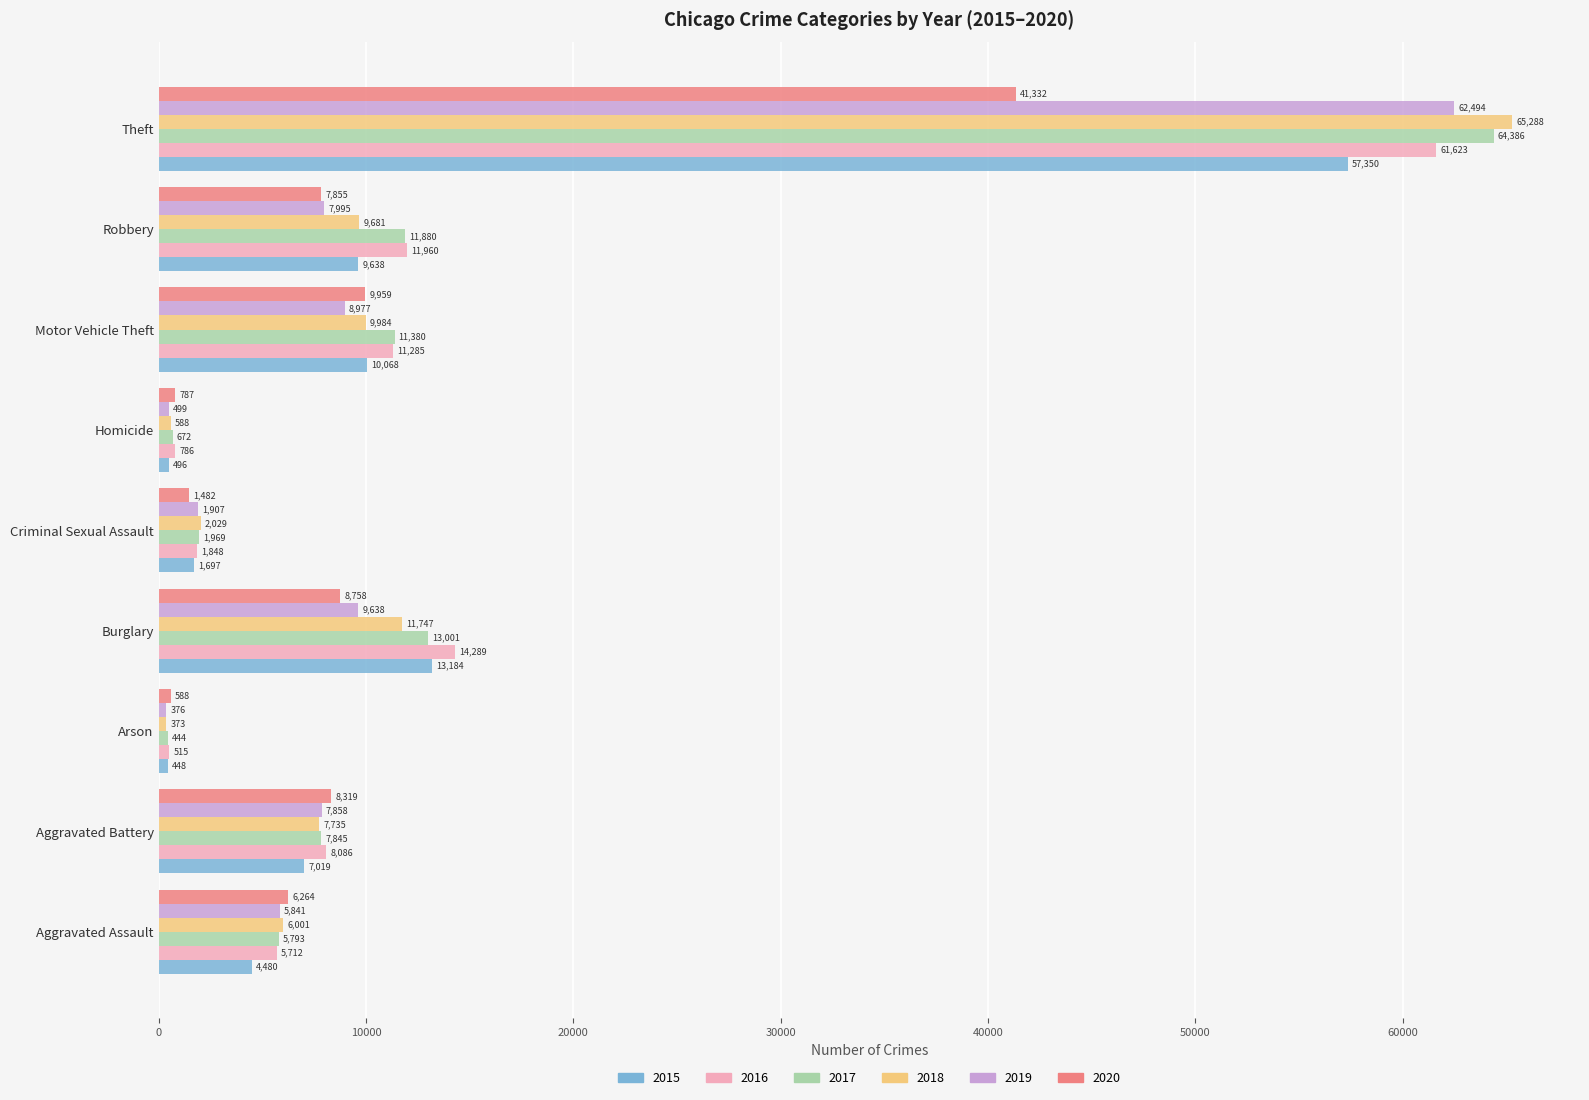

What is the maximum value for 2016?

61623